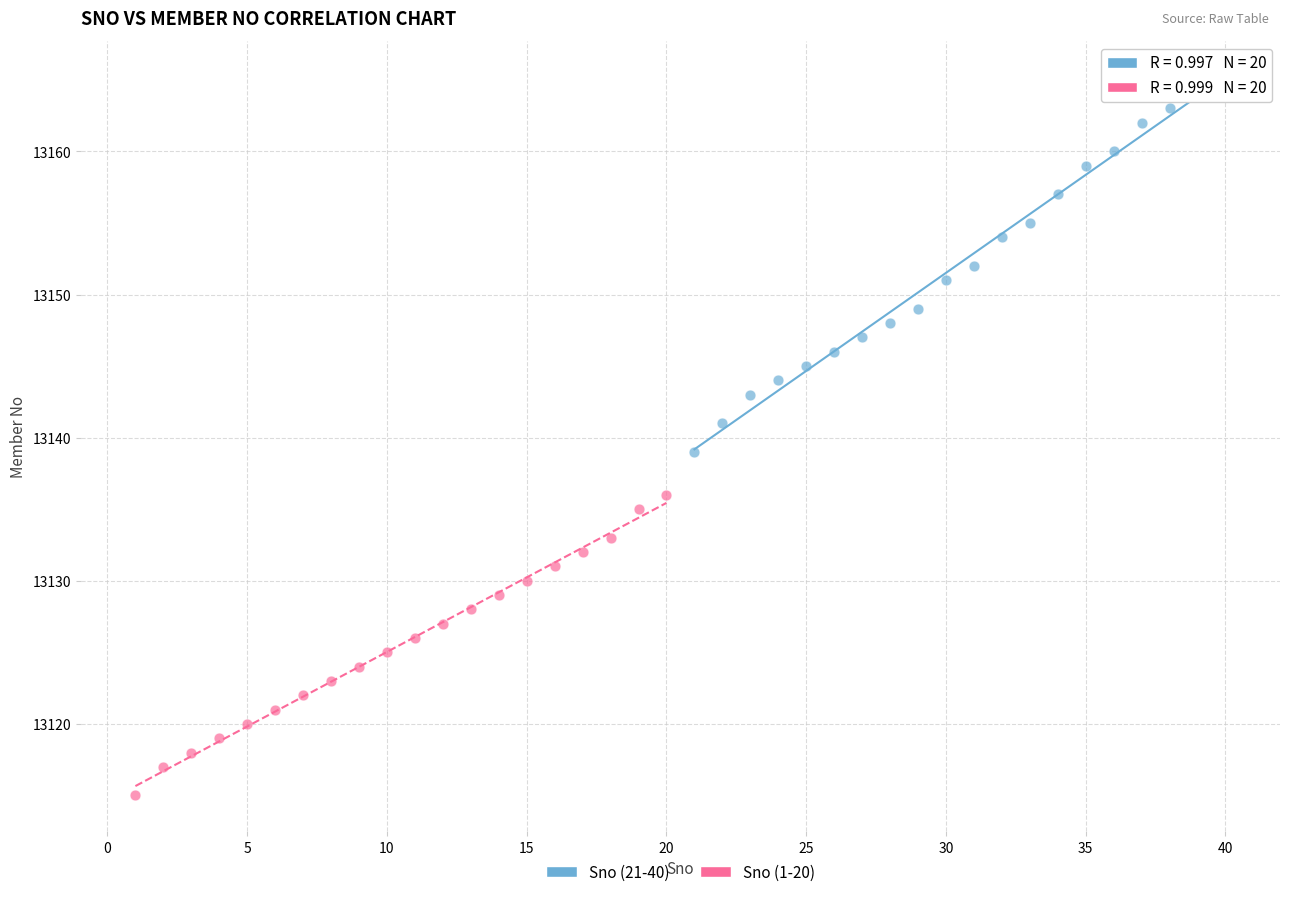

Which series contains the lowest Y value?

Sno (1-20)